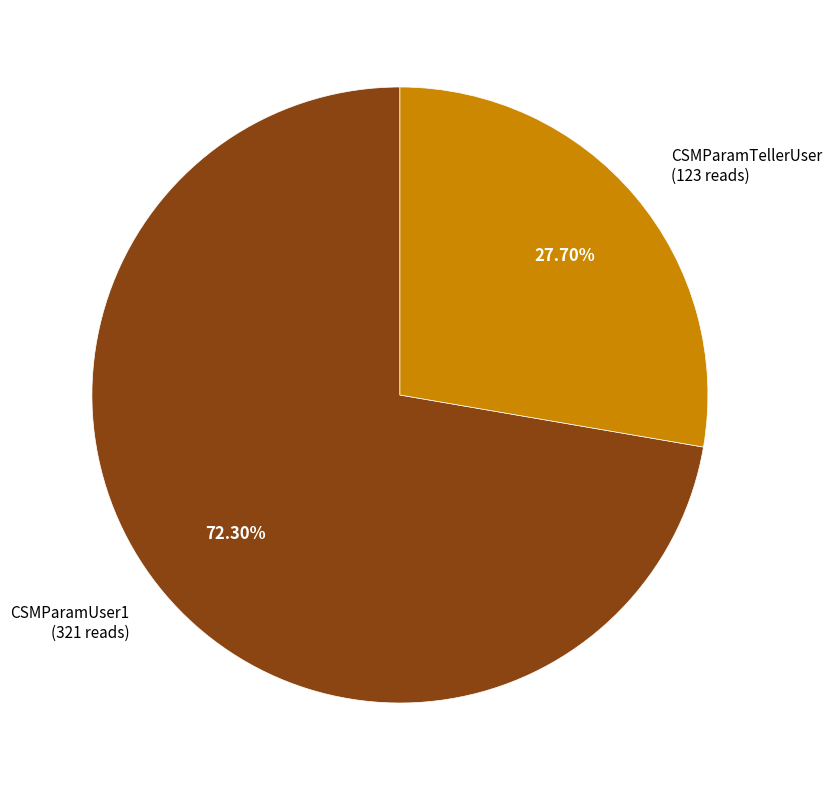

Is it true that CSMParamUser1 is 72% of the pie?

True